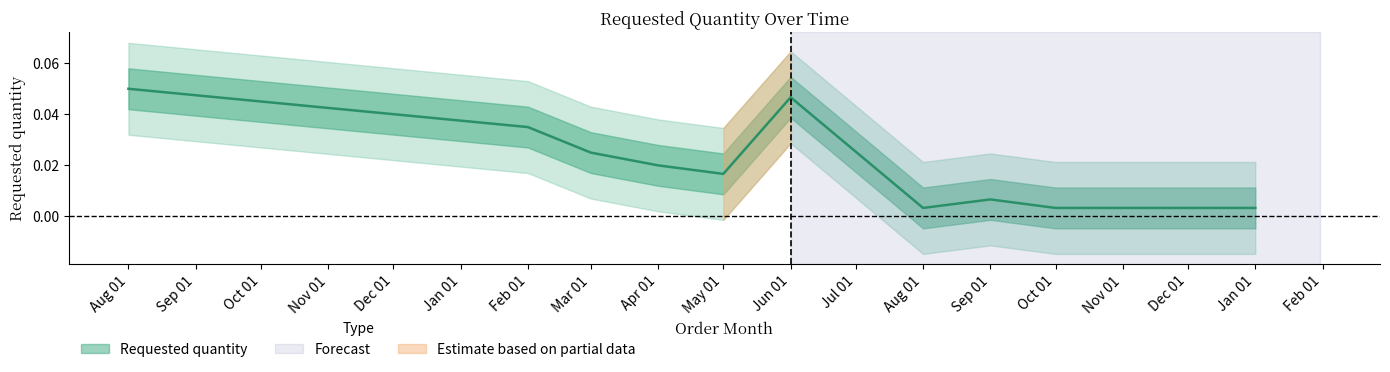

Is this an area chart (filled region under the line)?

No